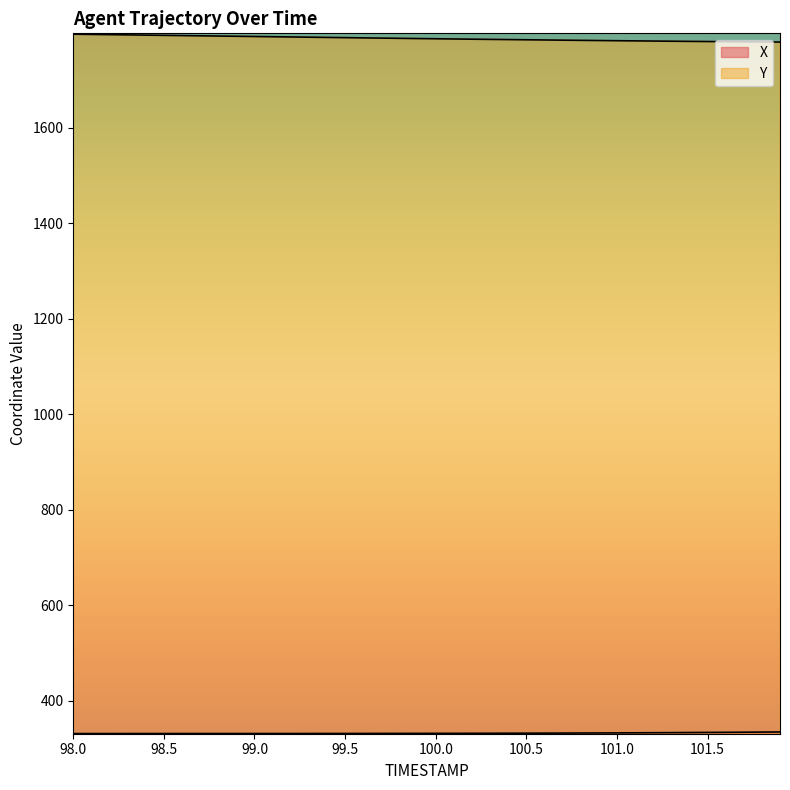

Rank the series by their maximum value, from lowest to highest.

X, Y